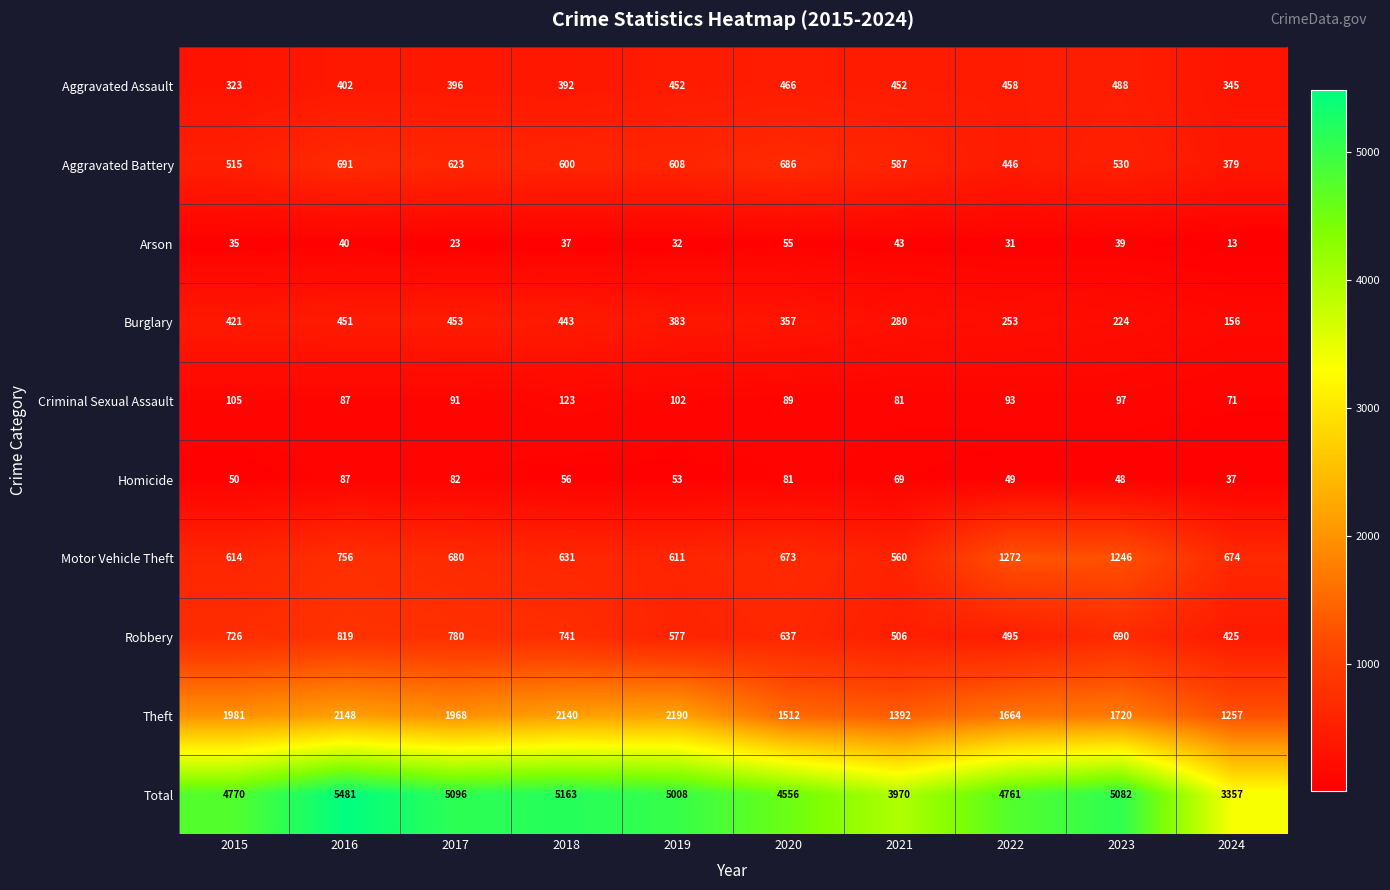

Where is Homicide nearest to the value 62?

2018